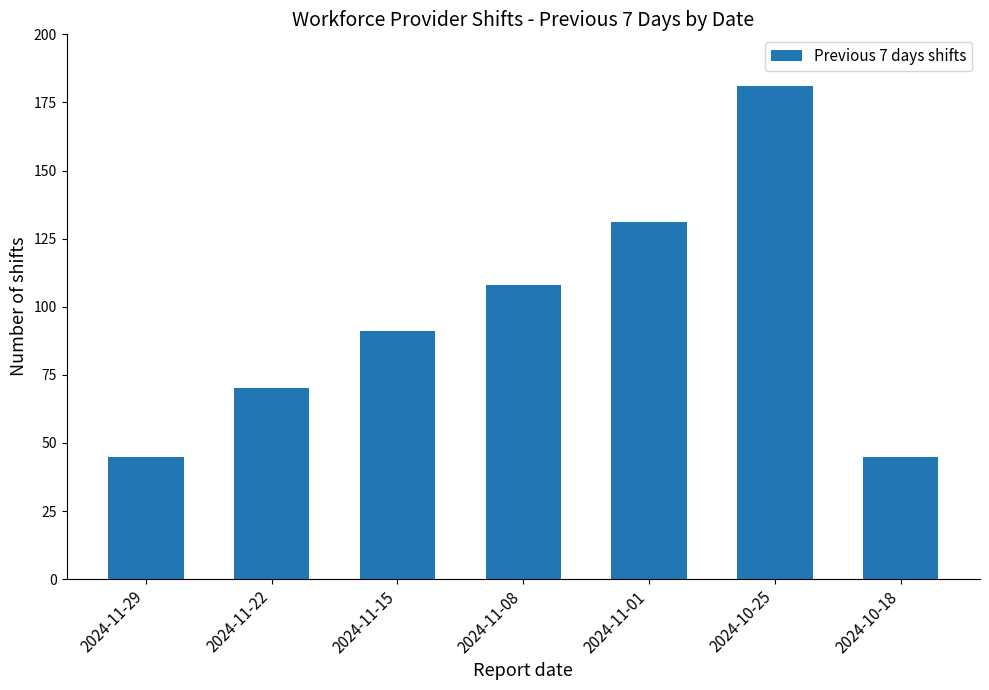

Between 2024-11-08 and 2024-11-01, which is larger?

2024-11-01